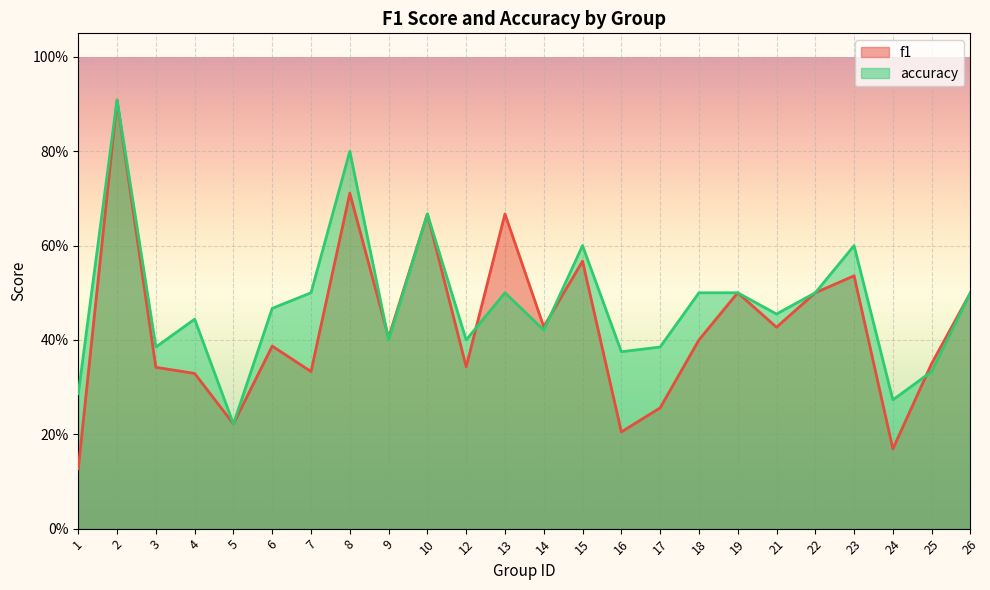

Reading left to right, transcribe all the data shown in this chart.

f1: 1=0.1	2=0.9	3=0.3	4=0.3	5=0.2	6=0.4	7=0.3	8=0.7	9=0.4	10=0.7	12=0.3	13=0.7	14=0.4	15=0.6	16=0.2	17=0.3	18=0.4	19=0.5	21=0.4	22=0.5	23=0.5	24=0.2	25=0.3	26=0.5
accuracy: 1=0.3	2=0.9	3=0.4	4=0.4	5=0.2	6=0.5	7=0.5	8=0.8	9=0.4	10=0.7	12=0.4	13=0.5	14=0.4	15=0.6	16=0.4	17=0.4	18=0.5	19=0.5	21=0.5	22=0.5	23=0.6	24=0.3	25=0.3	26=0.5